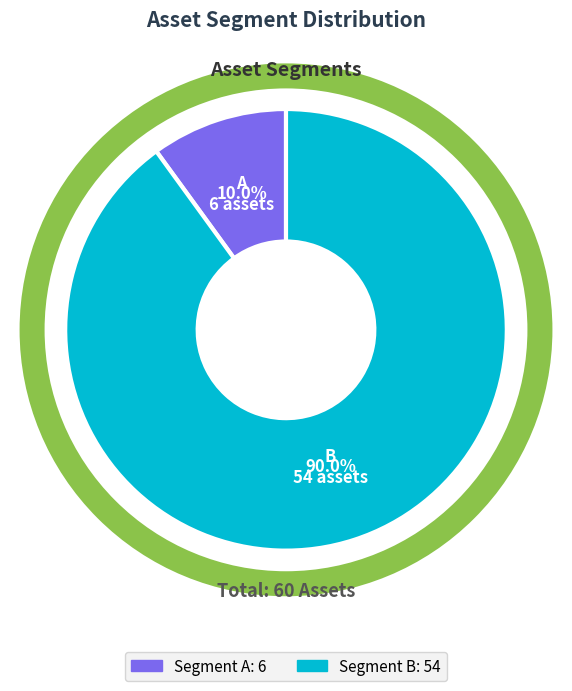

Does any single category account for the majority?

Yes